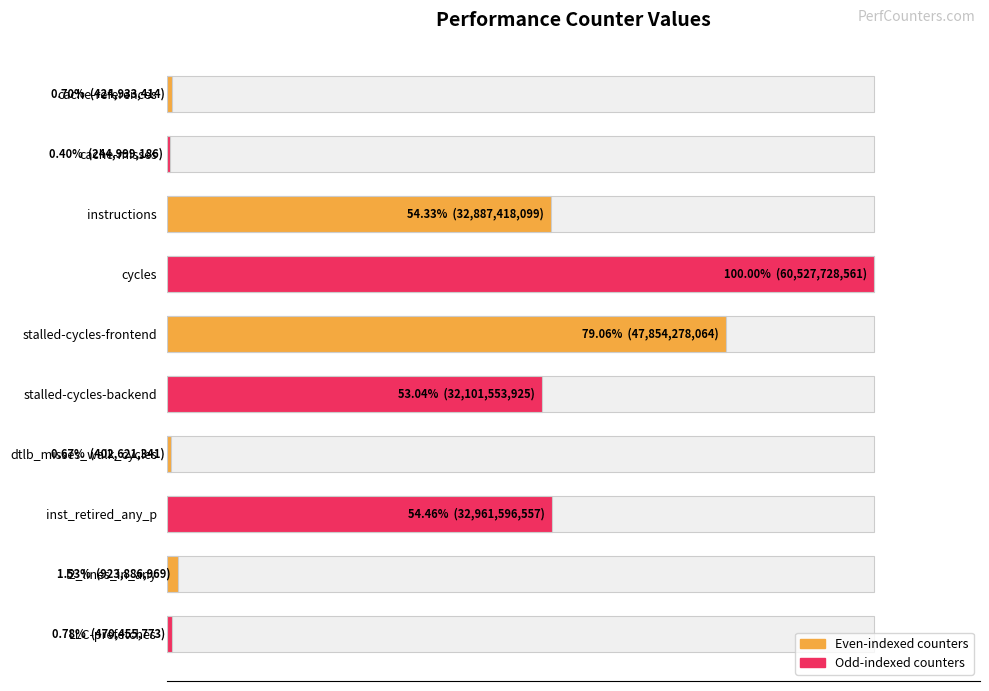

Does the chart contain any negative values?

No